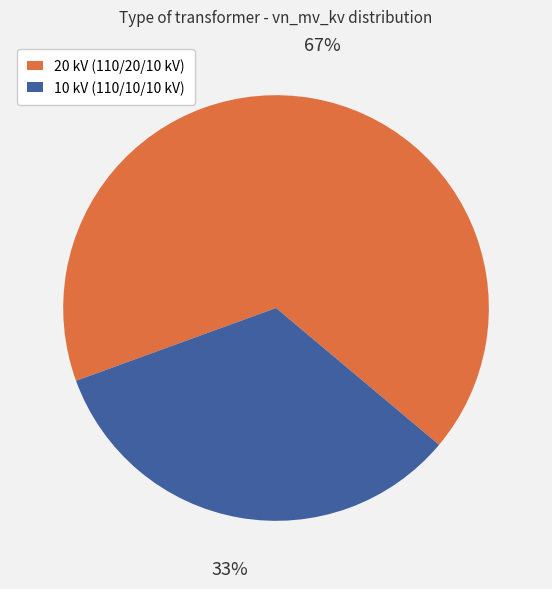

Is there any slice that represents more than half of the pie?

Yes